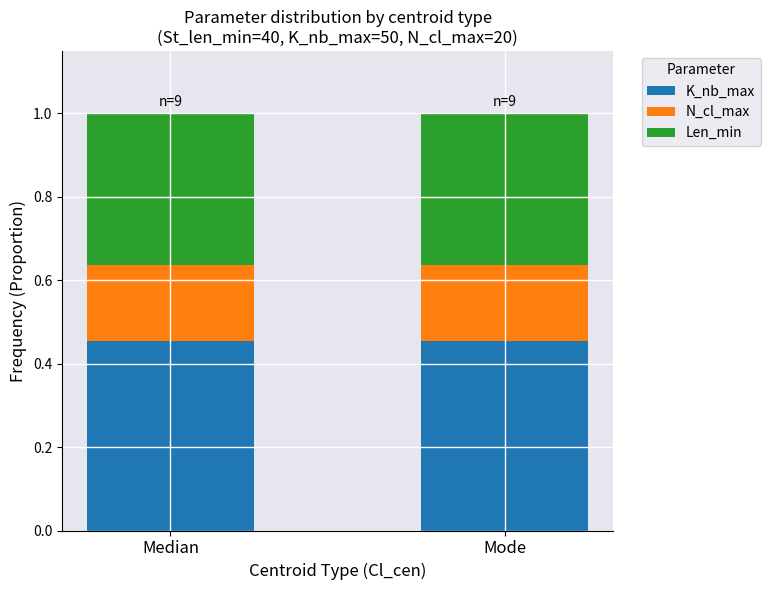

True or false: K_nb_max has a value of 0.8 at Mode.

False